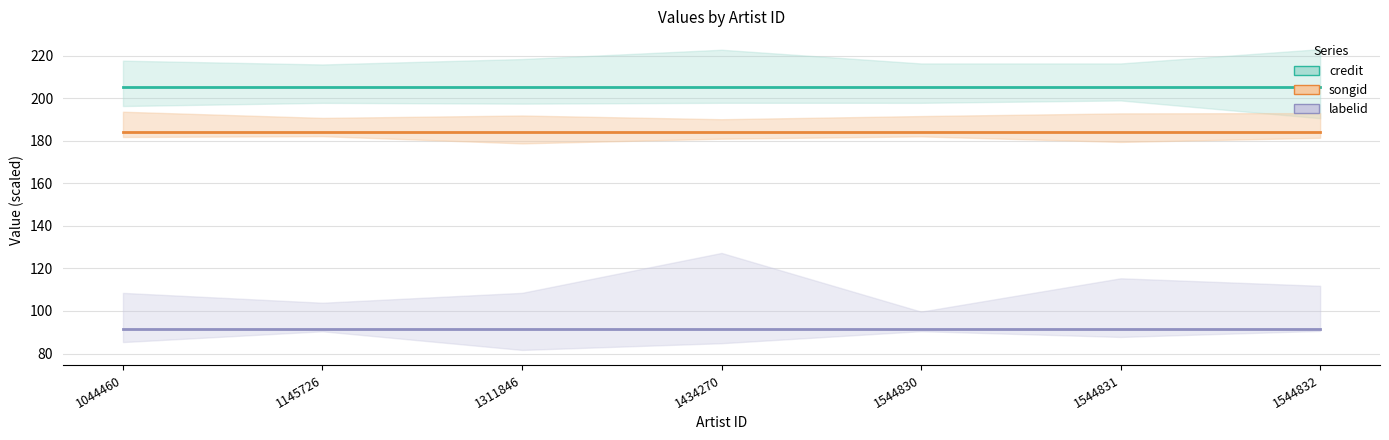

At which label does labelid reach its minimum?

1044460